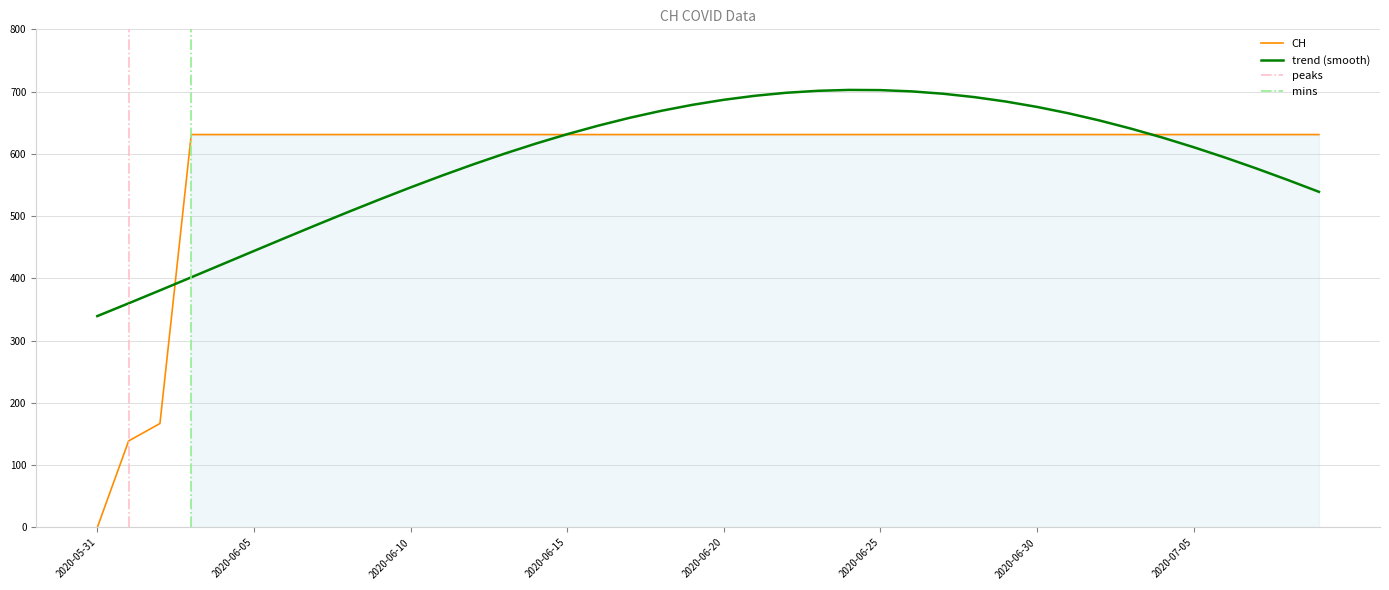

Reading right to left, transcribe all the data shown in this chart.

631	631	631	631	631	631	631	631	631	631	631	631	631	631	631	631	631	631	631	631	631	631	631	631	631	631	631	631	631	631	631	631	631	631	631	631	631	167	139	0